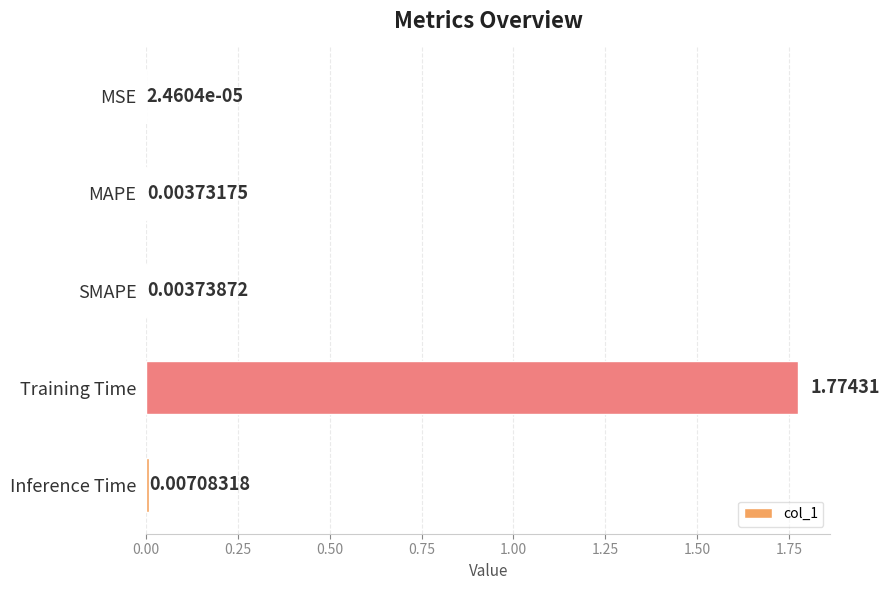

At which label is the value closest to 0?

MSE